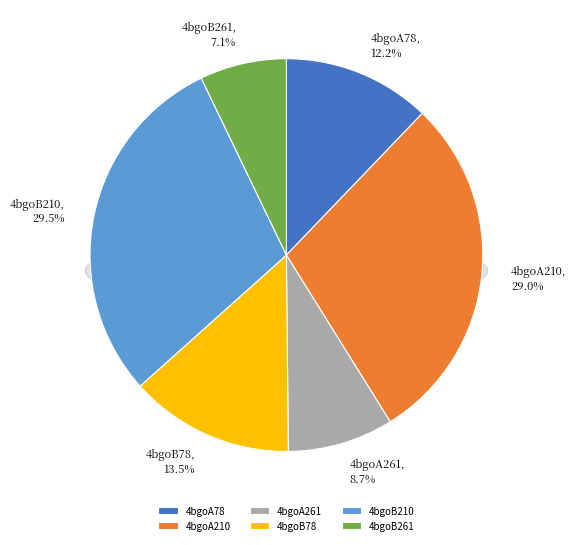

Is it true that 4bgoB210 is 24% of the pie?

False